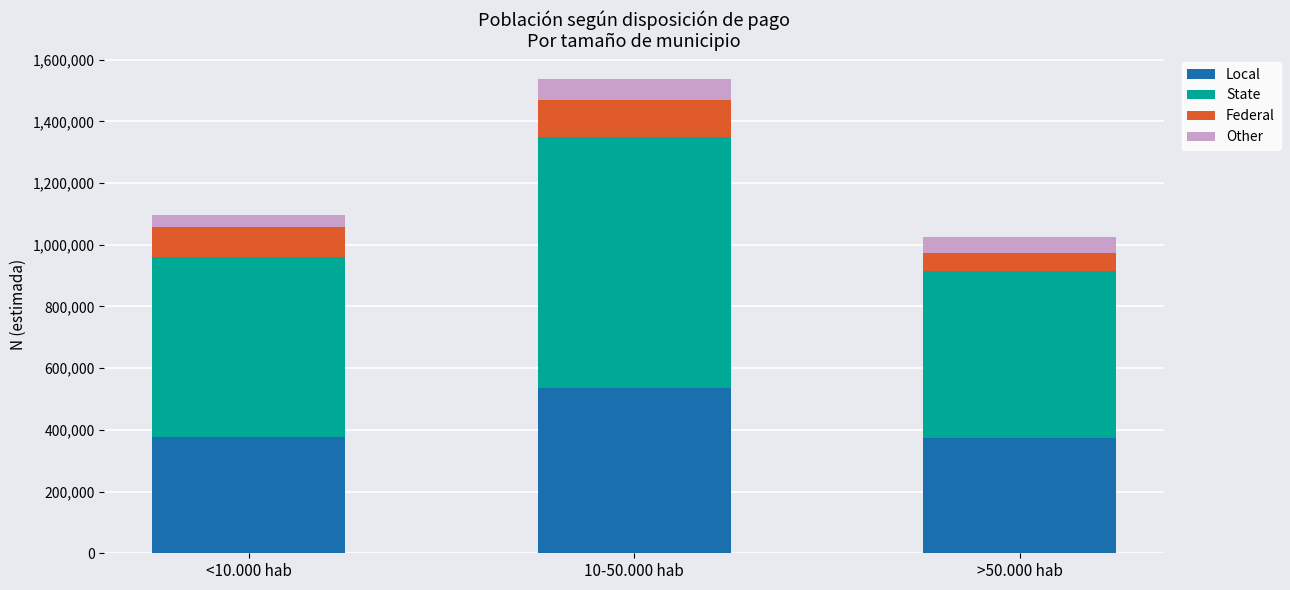

How many values in the Local series are below 377410?

1